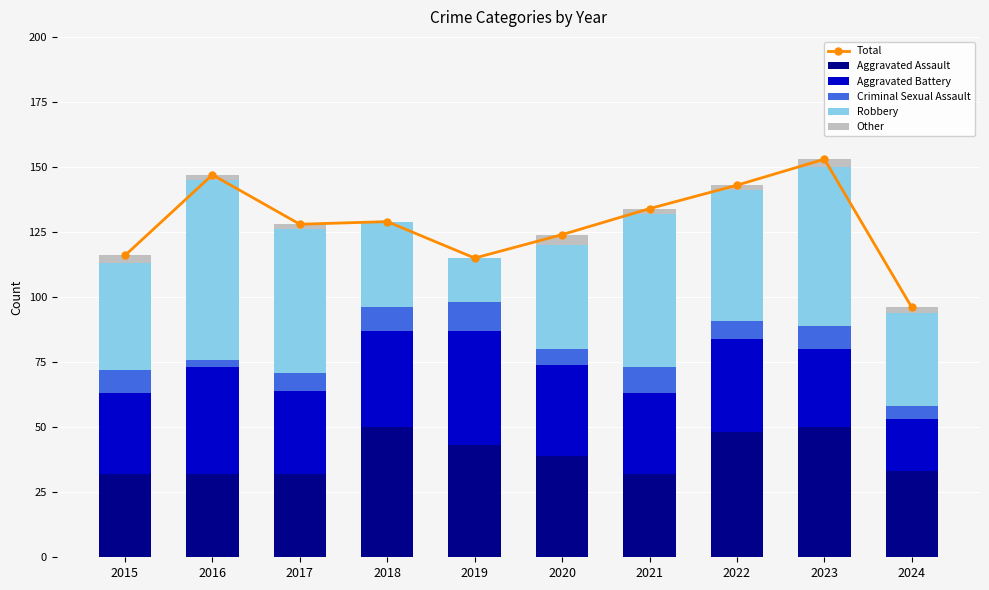

At how many categories does at least one series exceed 43?

10